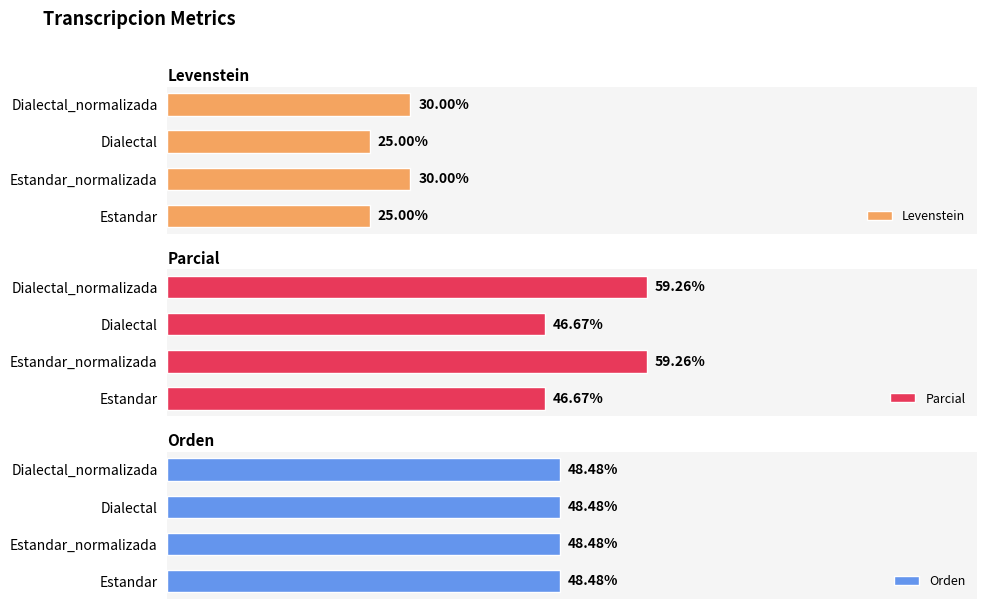

How many categories are shown in the chart?

4